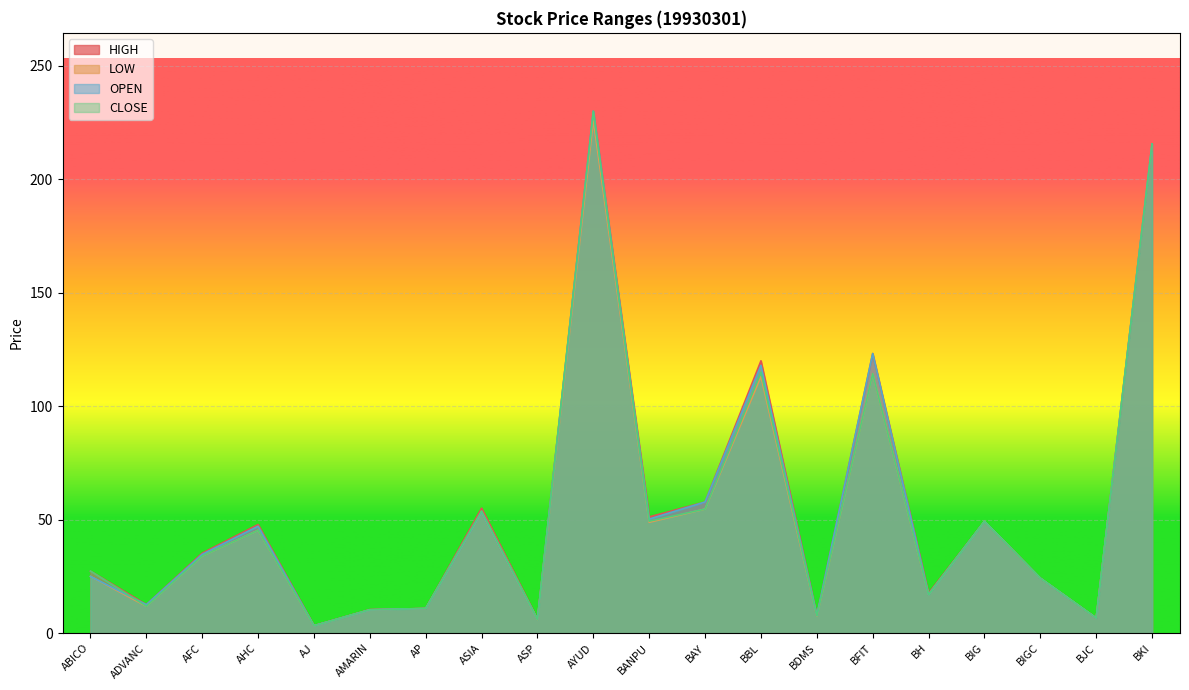

List the labels in order of LOW value, largest first.

AYUD, BKI, BFIT, BBL, BAY, ASIA, BIG, BANPU, AHC, AFC, ABICO, BIGC, BH, ADVANC, AP, AMARIN, BDMS, BJC, ASP, AJ